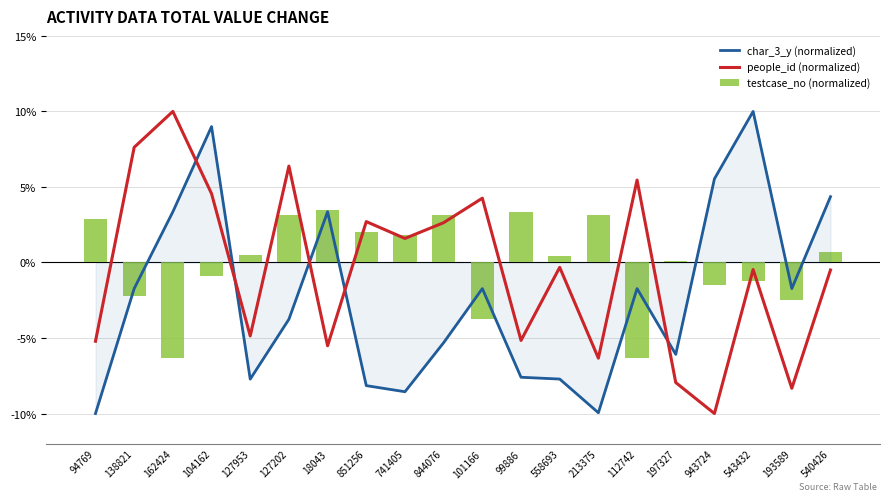

What is the approximate value of people_id (normalized) at 197327?

-7.9